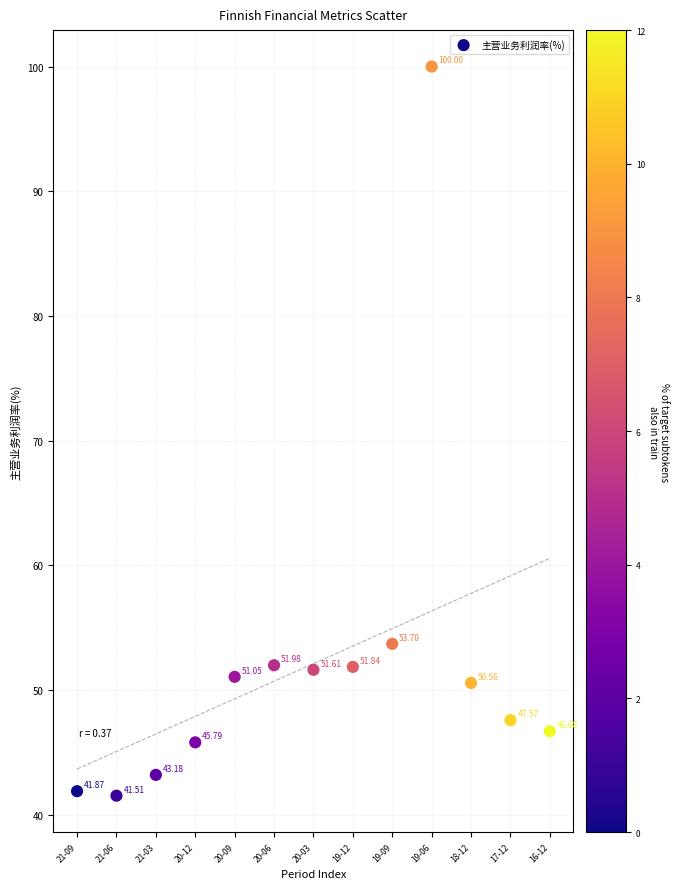

How many points are shown in the scatter plot?

13